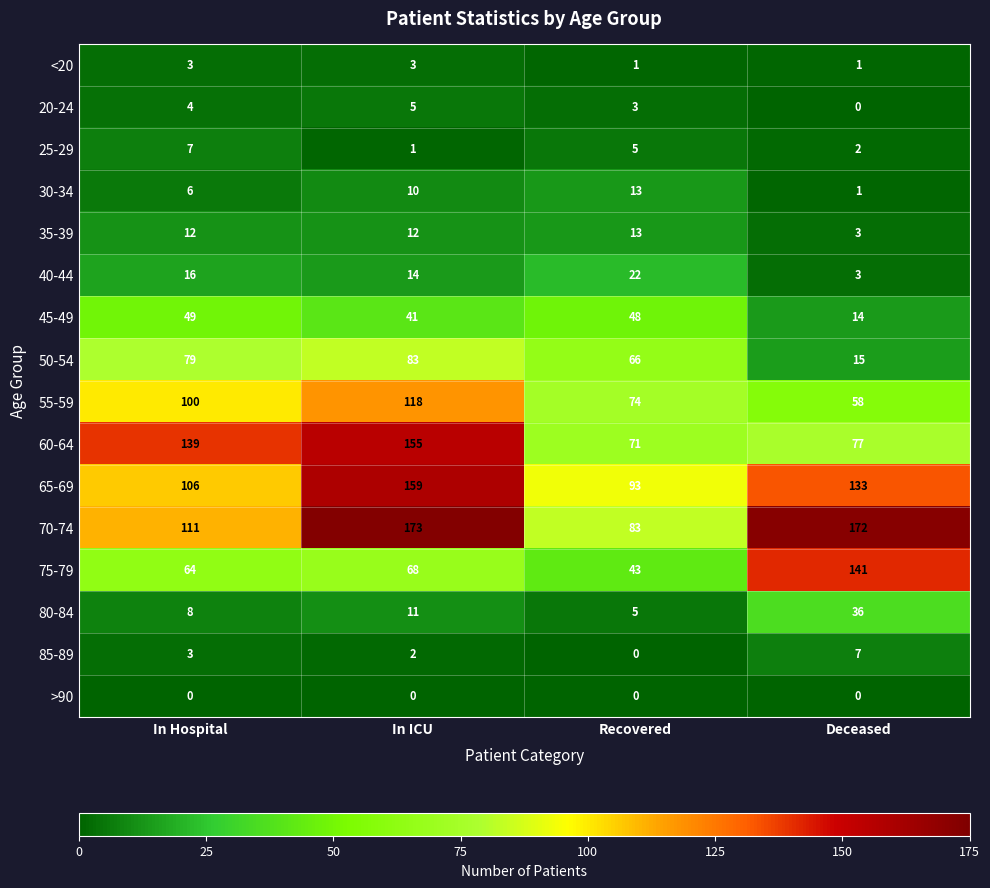

The value of 85-89 at In ICU is 3. True or false?

False